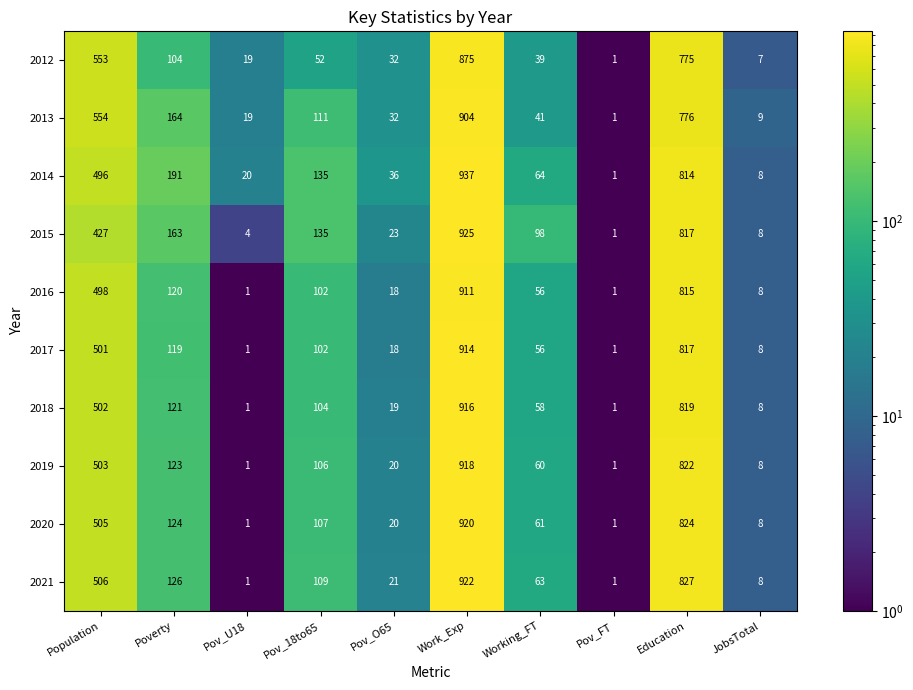

What is the difference between the 2019 values at Poverty and Pov_O65?

103